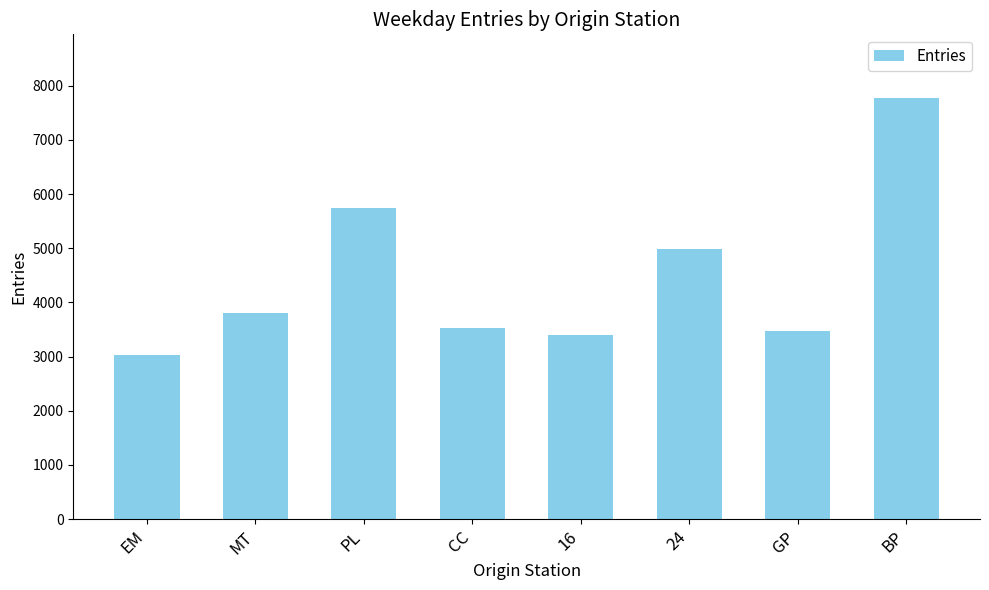

What is the difference between the maximum and second lowest values?

4386.3